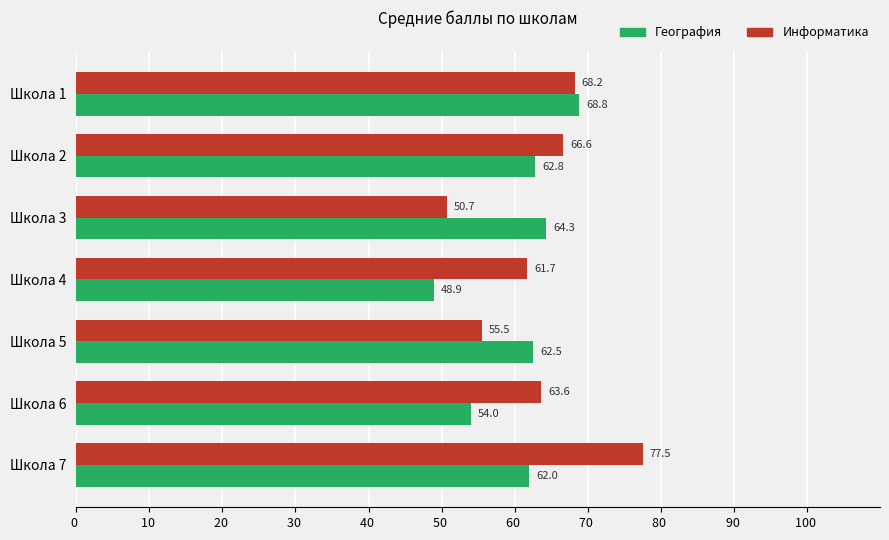

Read the География value at Школа 2.

62.8